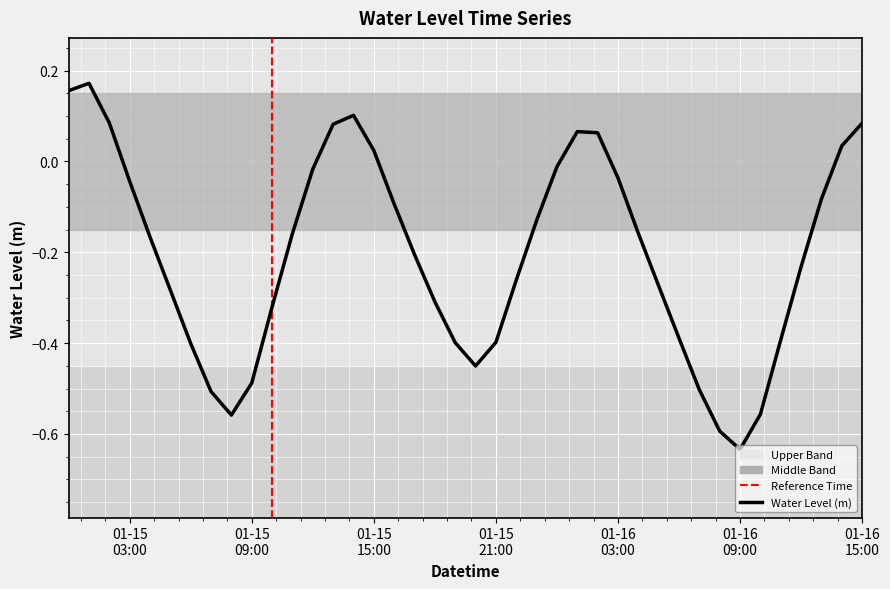

What is the difference between the maximum and minimum values?

0.8